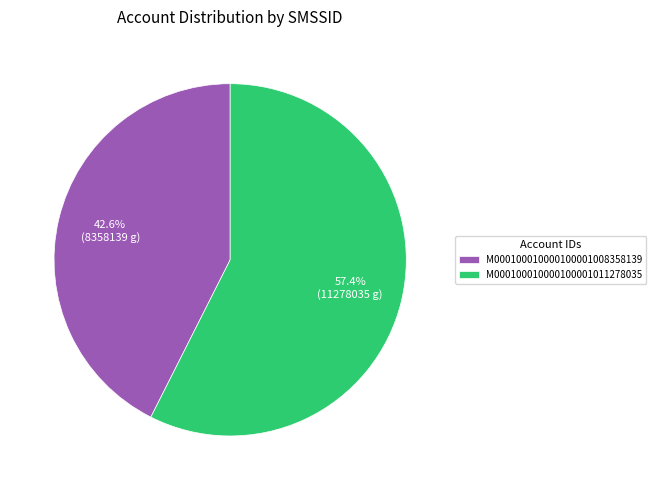

What is the smallest slice in the pie chart?

M000100010000100001008358139